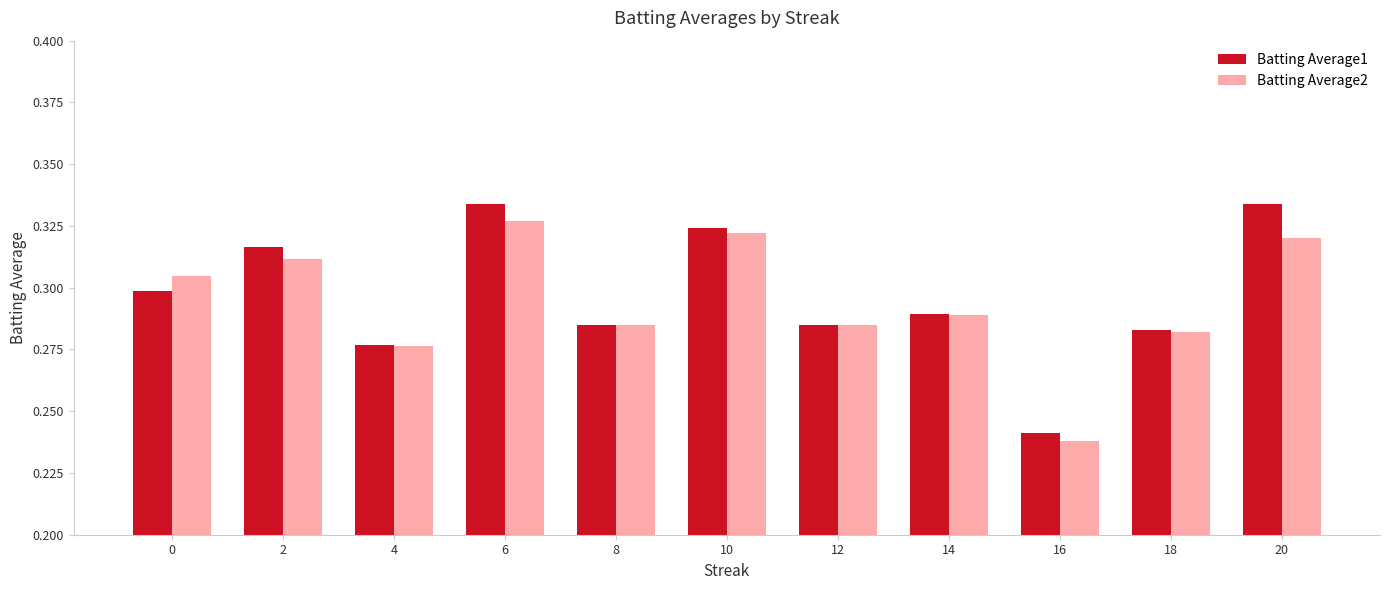

Which series changed the most between 6 and 12?

Batting Average1